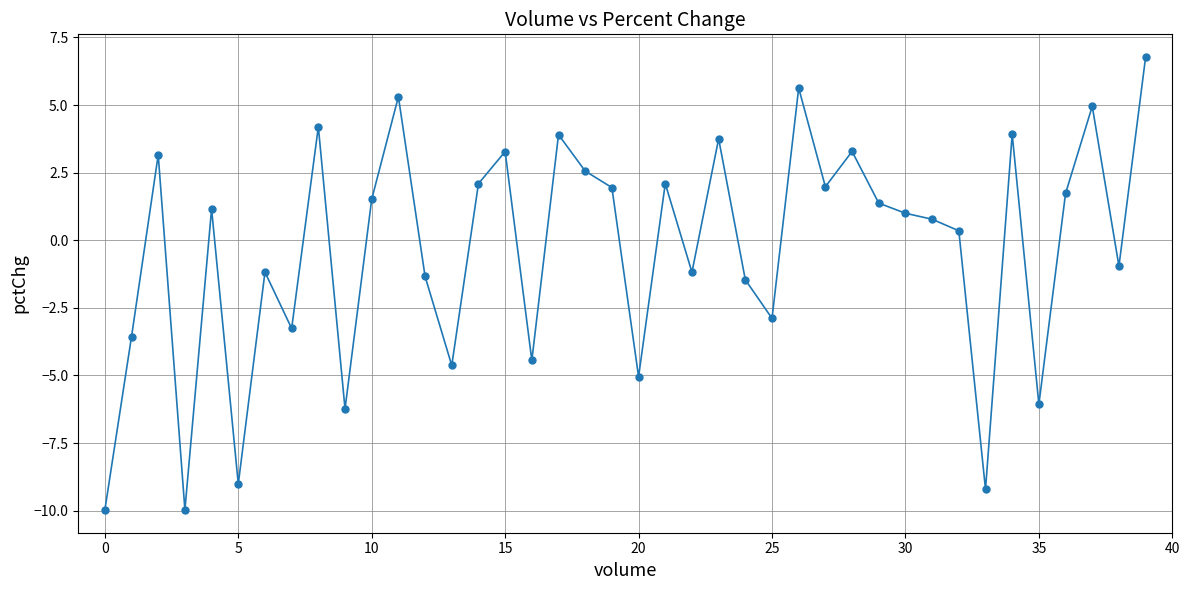

How many series are shown in this chart?

1